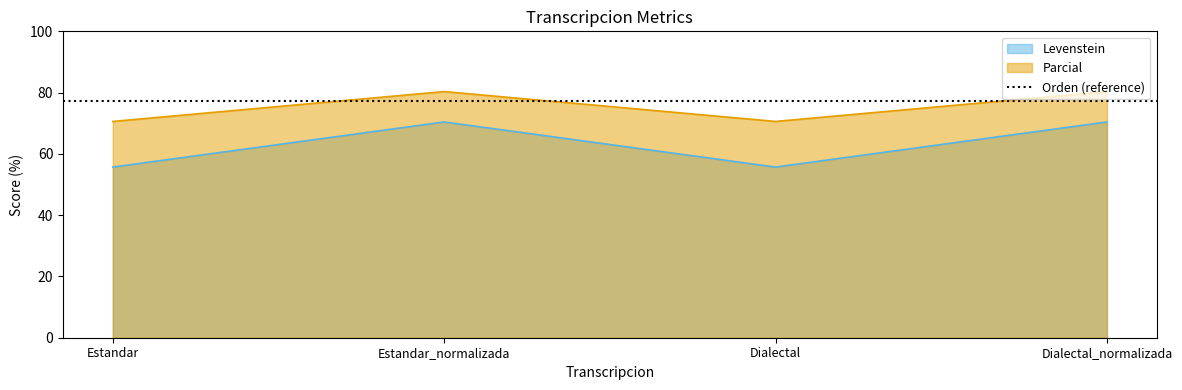

What is the label of the 4th point from the right?

Estandar